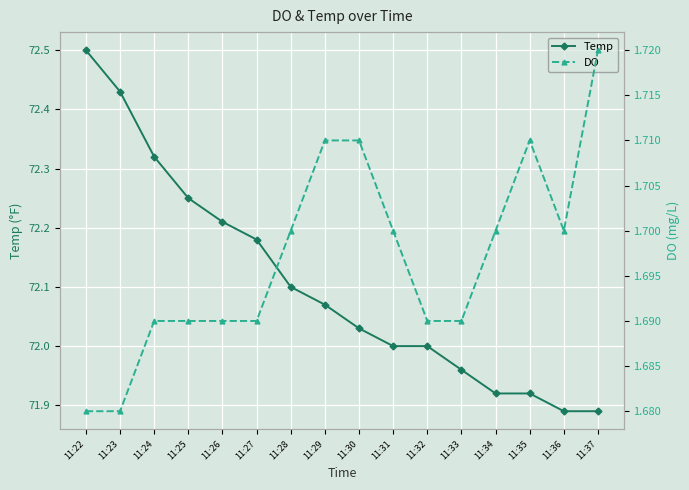

What are all the series names shown in the legend?

Temp, DO